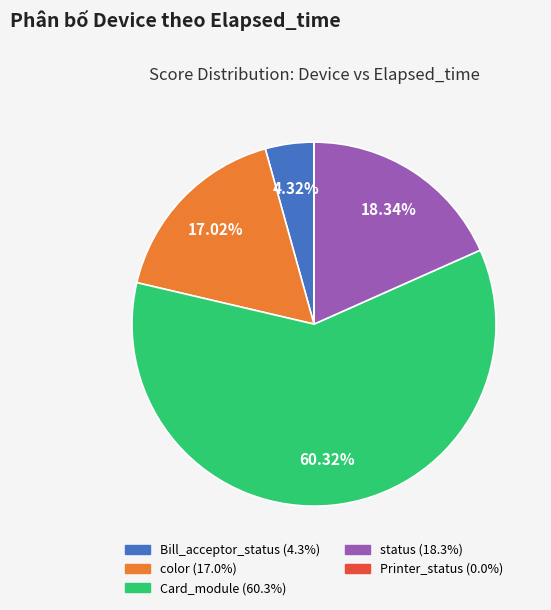

Does any single category account for the majority?

Yes